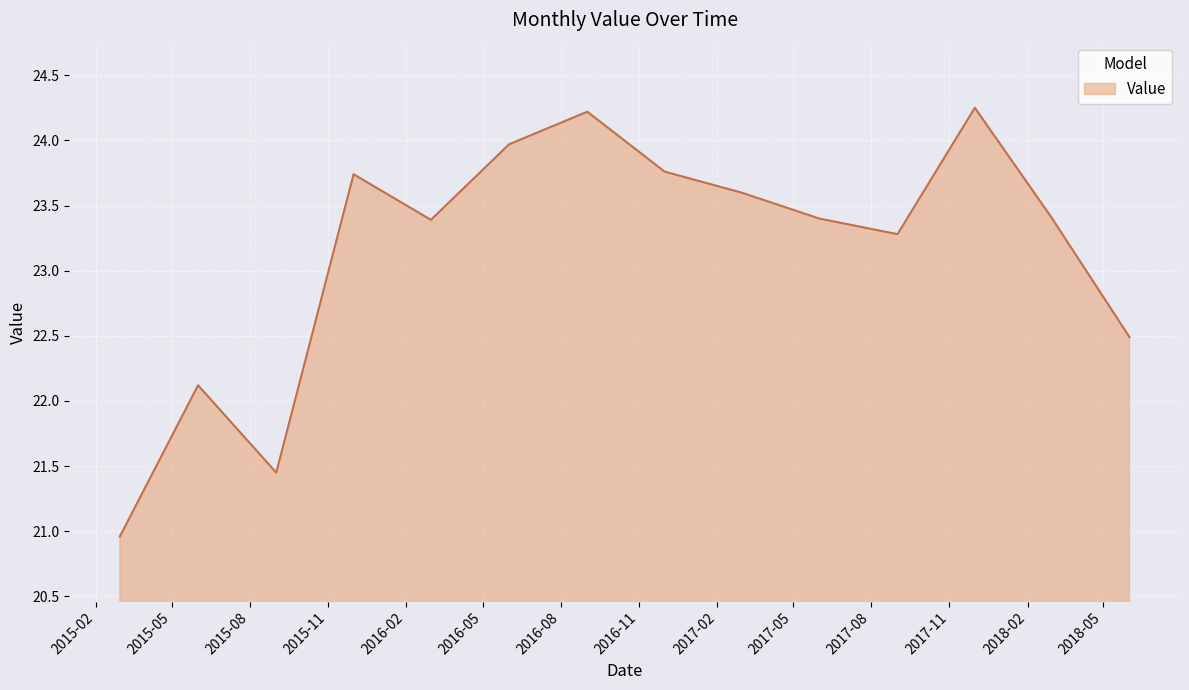

What is the minimum value shown in the chart?

21.0